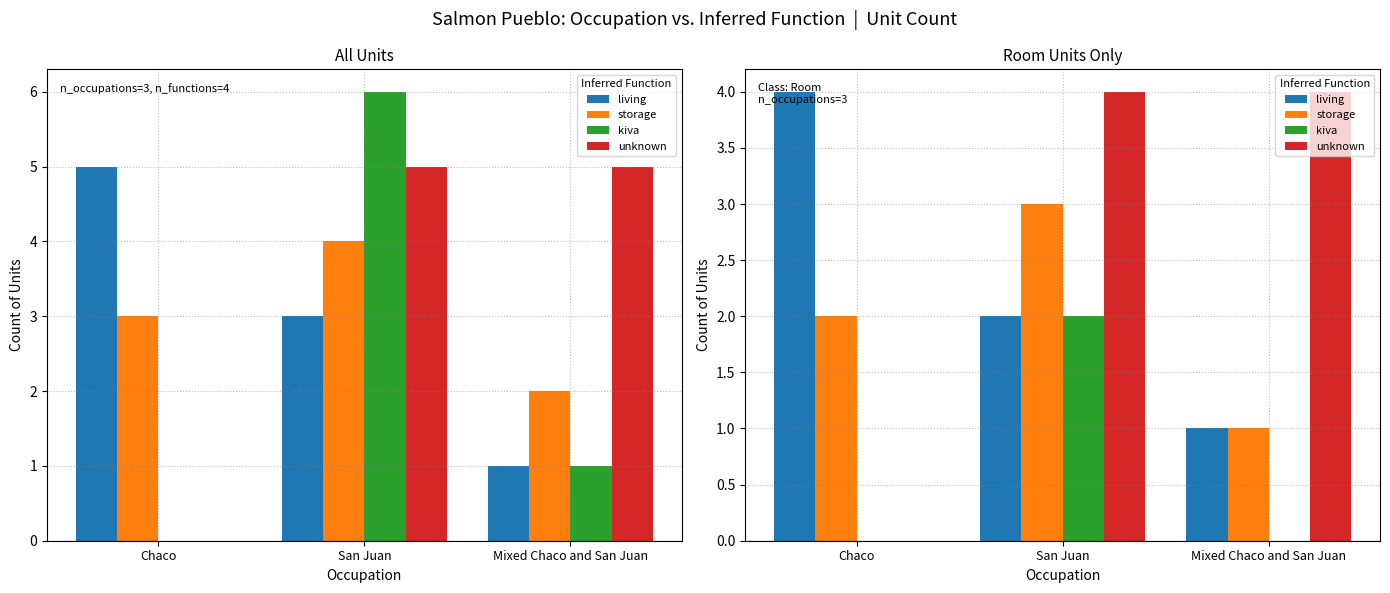

At which label does living first exceed 2?

Chaco